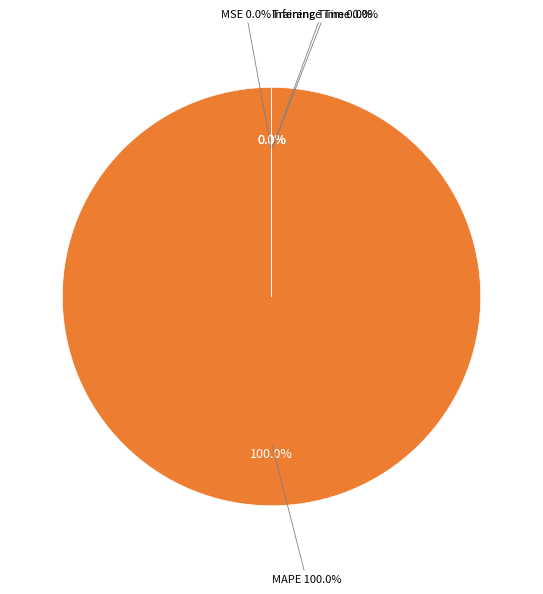

How much of the chart is everything except Inference Time?

100.0%